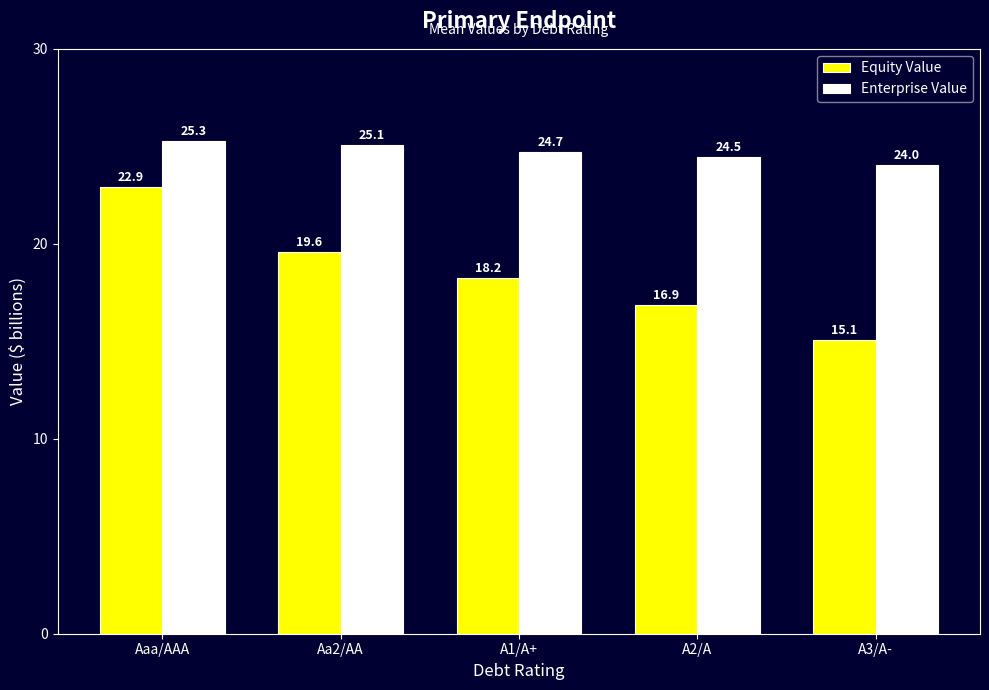

Which label corresponds to the smallest value in the chart?

A3/A-